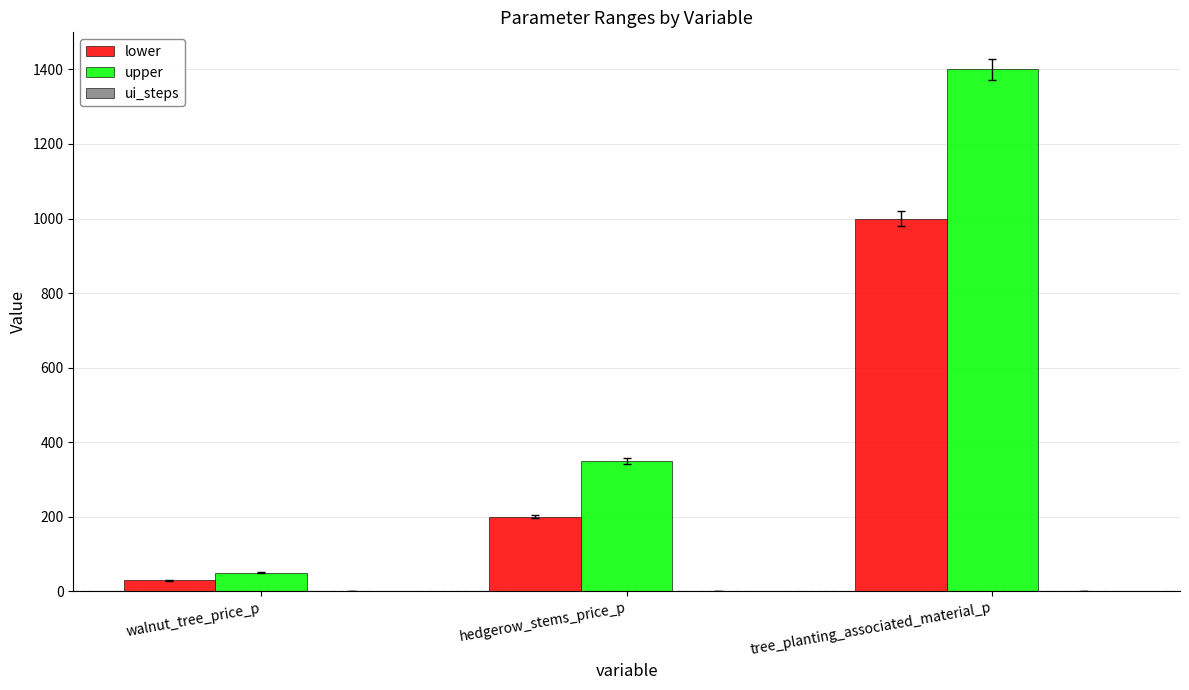

What is the total value across all series at hedgerow_stems_price_p?

551